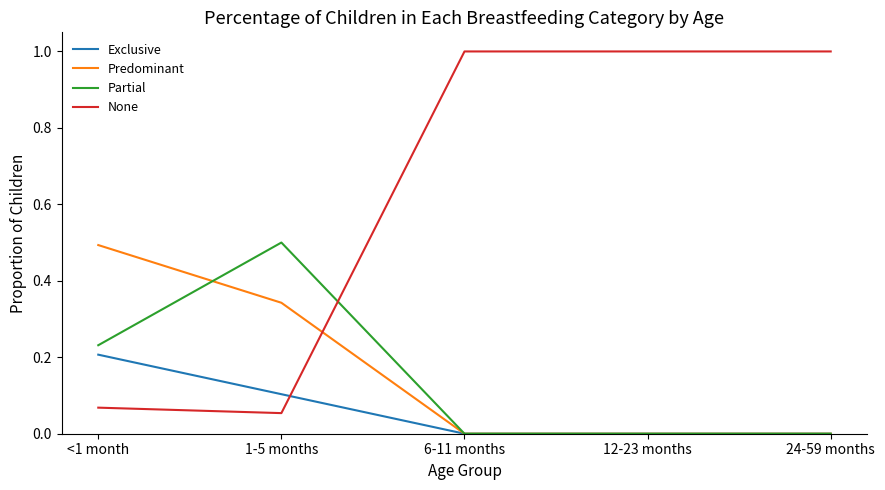

What is the spread (max minus min) of values at 1-5 months?

0.4